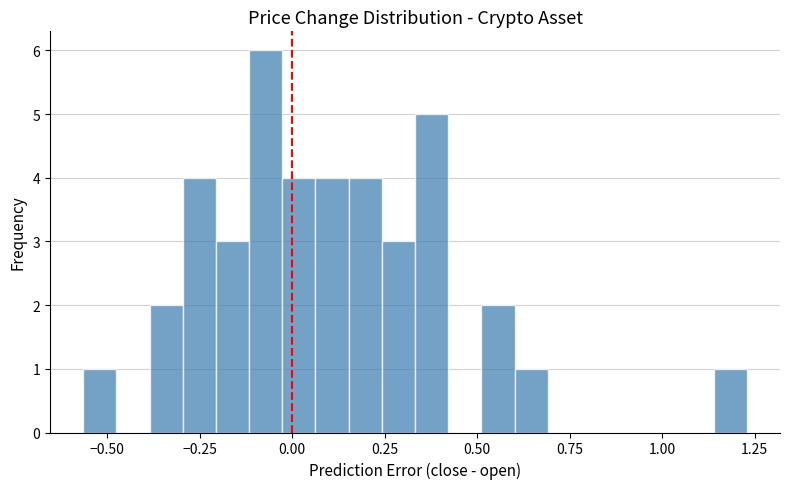

Read against the x-axis, roughly where is the centre of the tallest bar?

-0.05